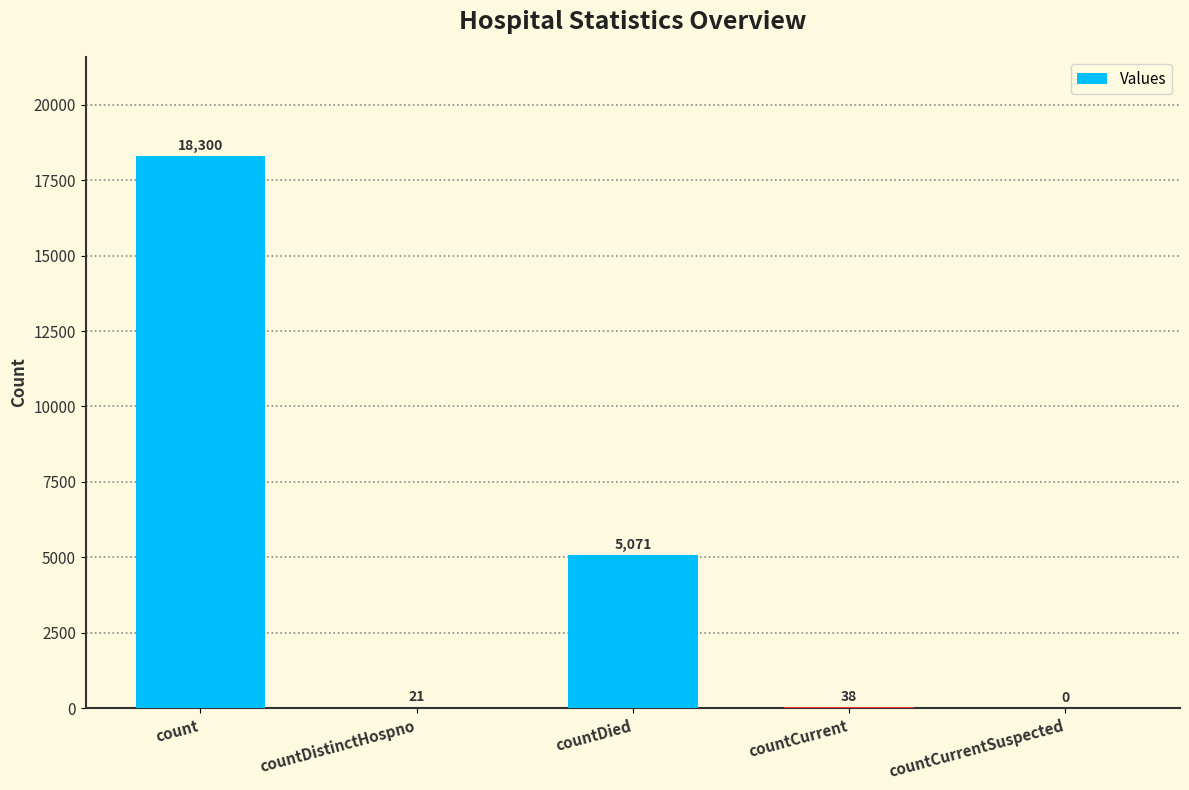

Where is the data nearest to the value 9150?

countDied